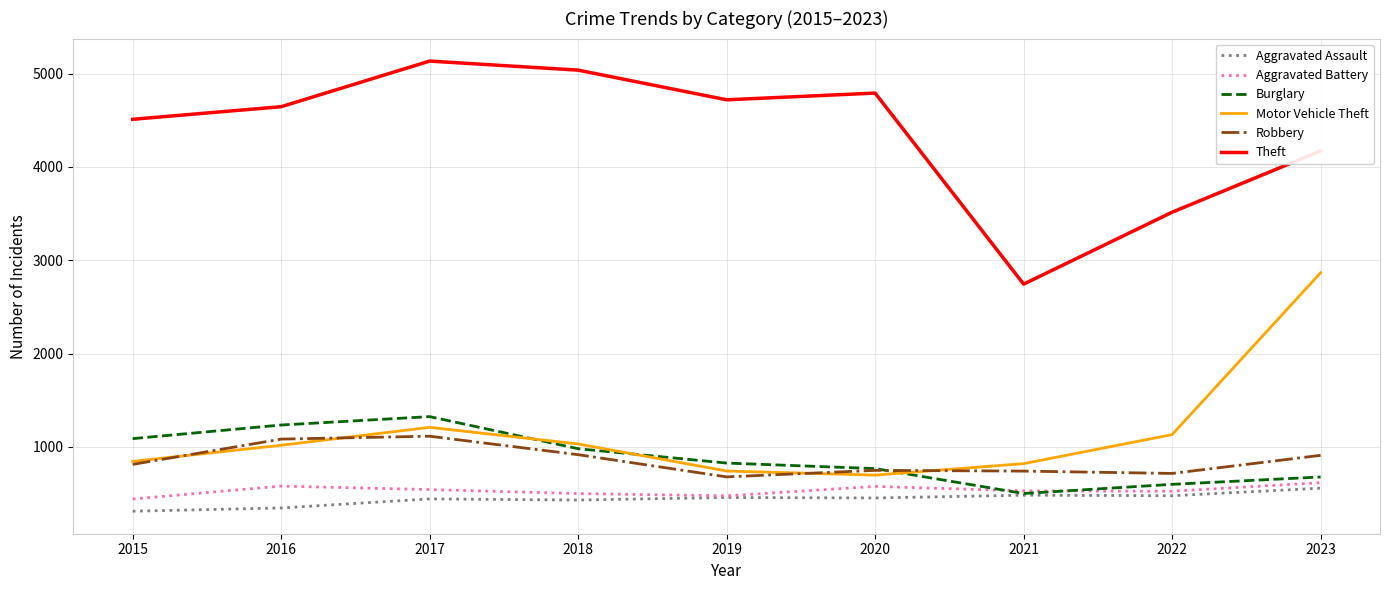

The value of Motor Vehicle Theft at 2023 is 4878. True or false?

False